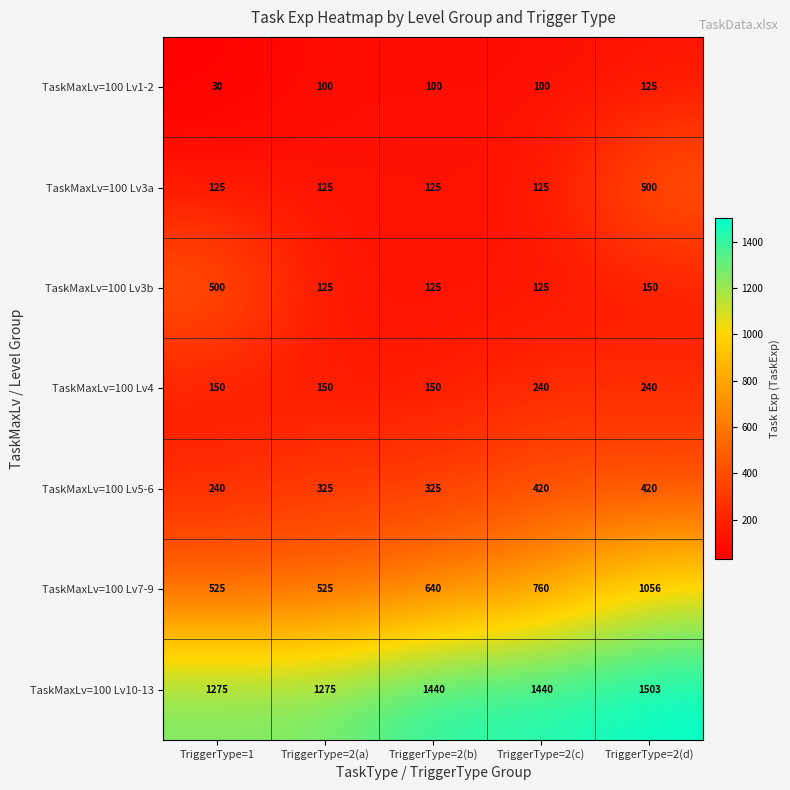

What is the approximate value of TaskMaxLv=100 Lv1-2 at TriggerType=2(c), to the nearest 10?

100